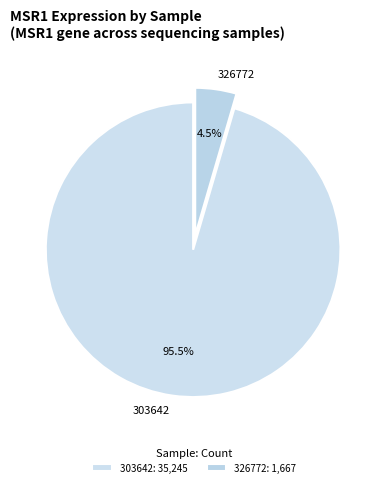

Which has a higher value, 326772 or 303642?

303642